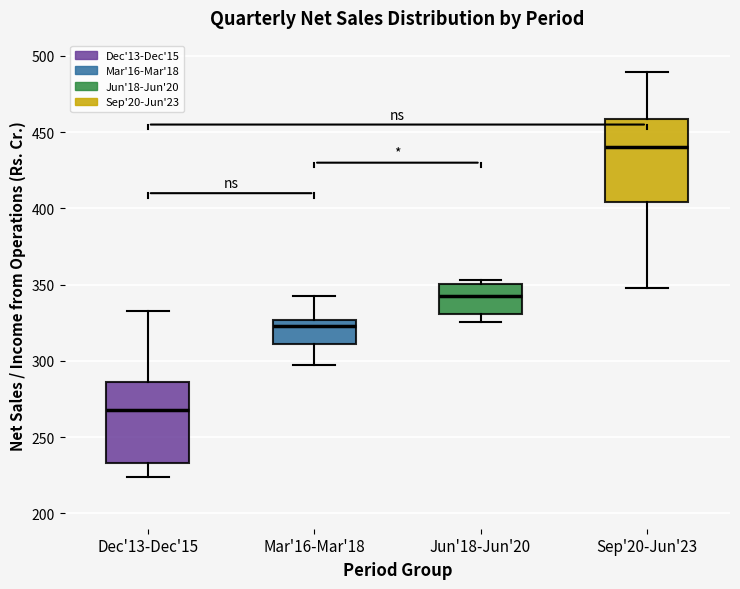

Reading left to right, transcribe this box plot: for each box, give where its median line is, the range the box spans, and where its two whiskers end, as read against the y-axis. The values are not printed on the chart, so give them approximately, as read against the axis.

Dec'13-Dec'15: median 270, box 235 to 285, whiskers 225 to 335
Mar'16-Mar'18: median 325 (just below the box's upper edge), box 310 to 325, whiskers 300 to 345
Jun'18-Jun'20: median 345, box 330 to 350, whiskers 325 to 355
Sep'20-Jun'23: median 440, box 405 to 460, whiskers 350 to 490